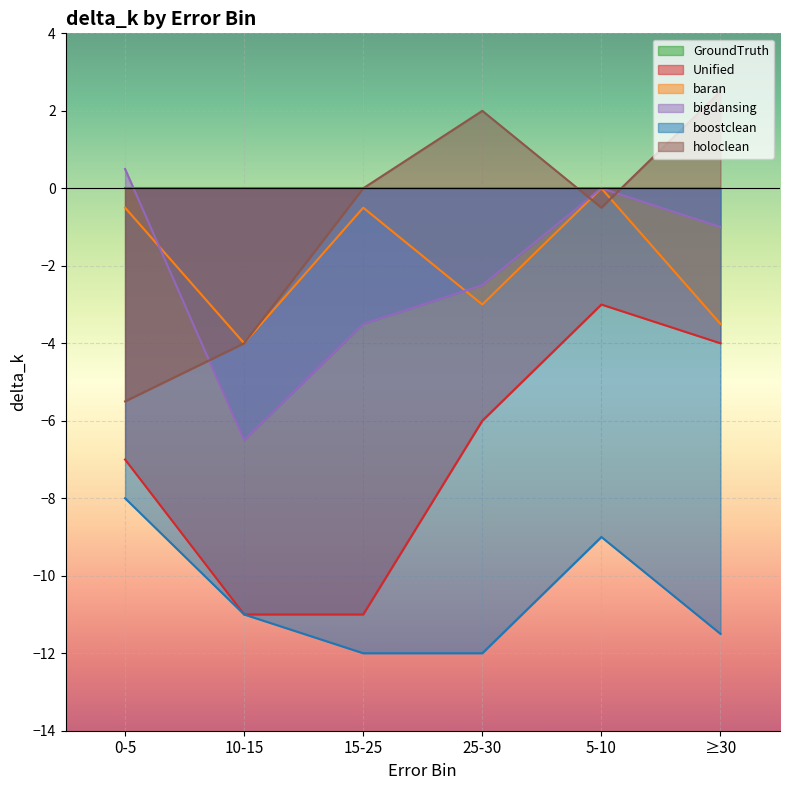

True or false: boostclean has more than 2 interior local peaks.

False